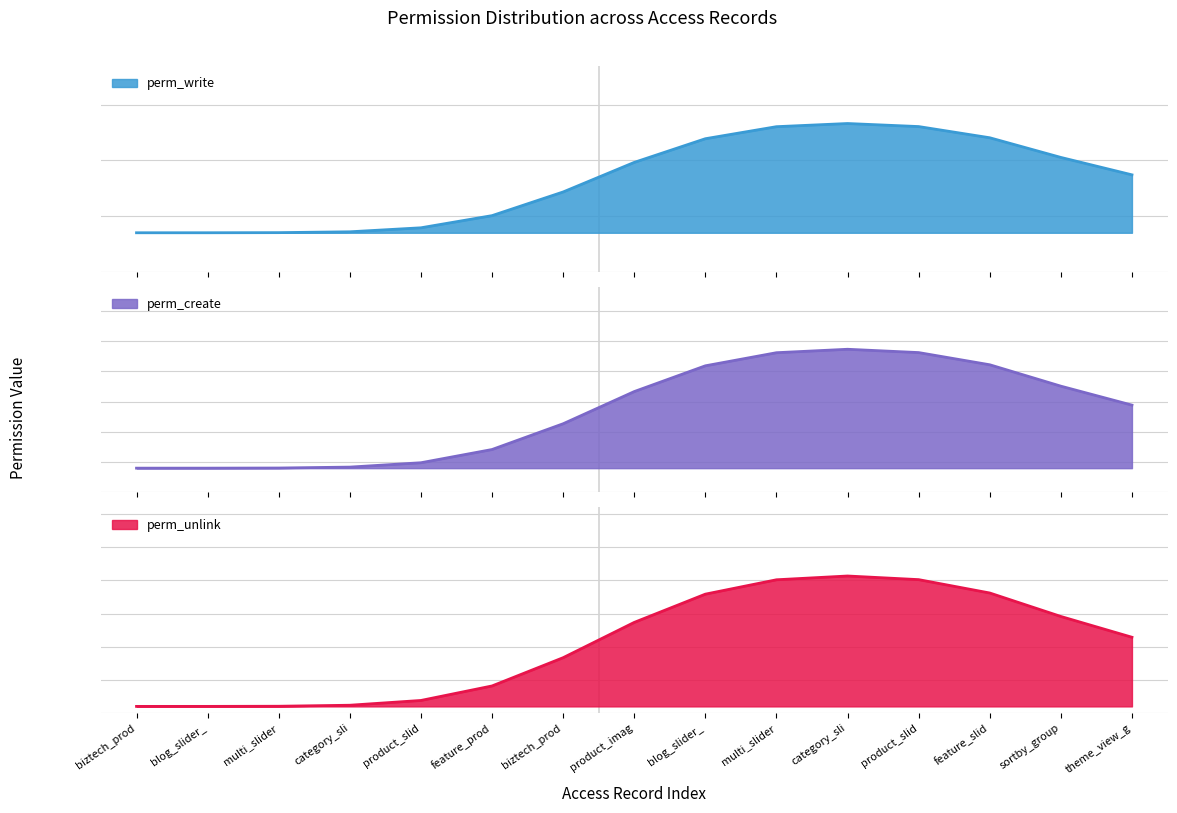

What are all the series names shown in the legend?

perm_write, perm_create, perm_unlink